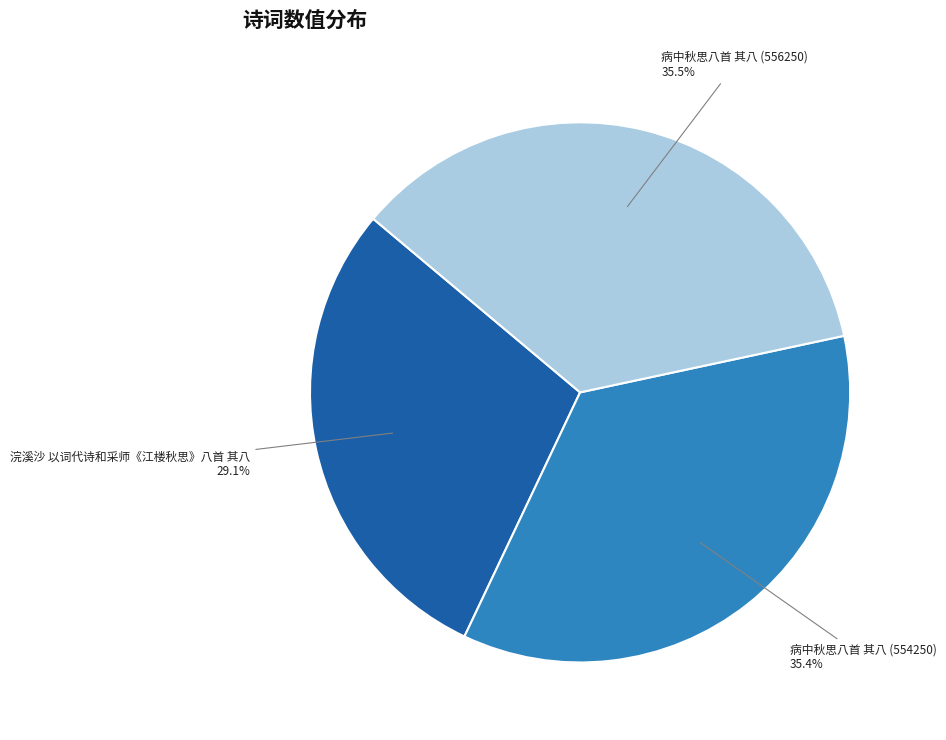

True or false: 病中秋思八首 其八 (554250) accounts for 35% of the total.

True